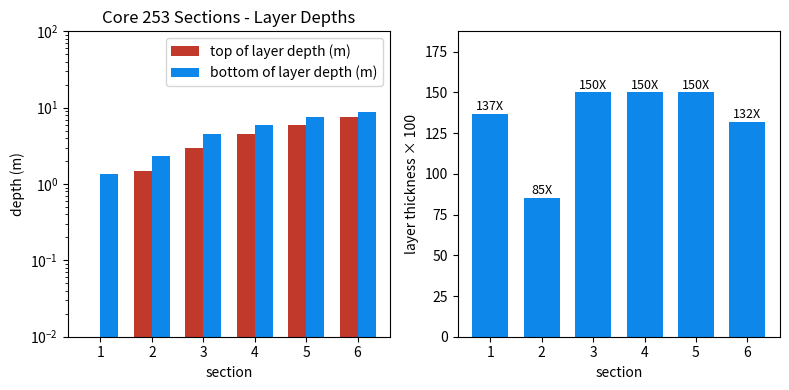

Reading left to right, extract all data points from this chart.

top of layer depth (m): 1=0.0	2=1.5	3=3.0	4=4.5	5=6.0	6=7.5
bottom of layer depth (m): 1=1.4	2=2.4	3=4.5	4=6.0	5=7.5	6=8.8
runtime speed-up: 1=137.0	2=85.0	3=150.0	4=150.0	5=150.0	6=132.0